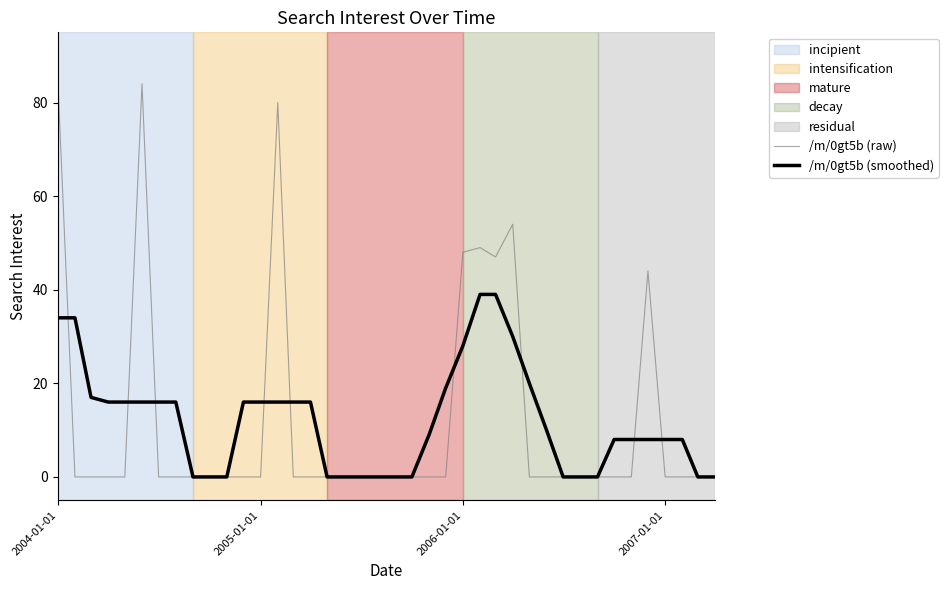

List the series in order of their peak value, highest first.

/m/0gt5b (raw), /m/0gt5b (smoothed)